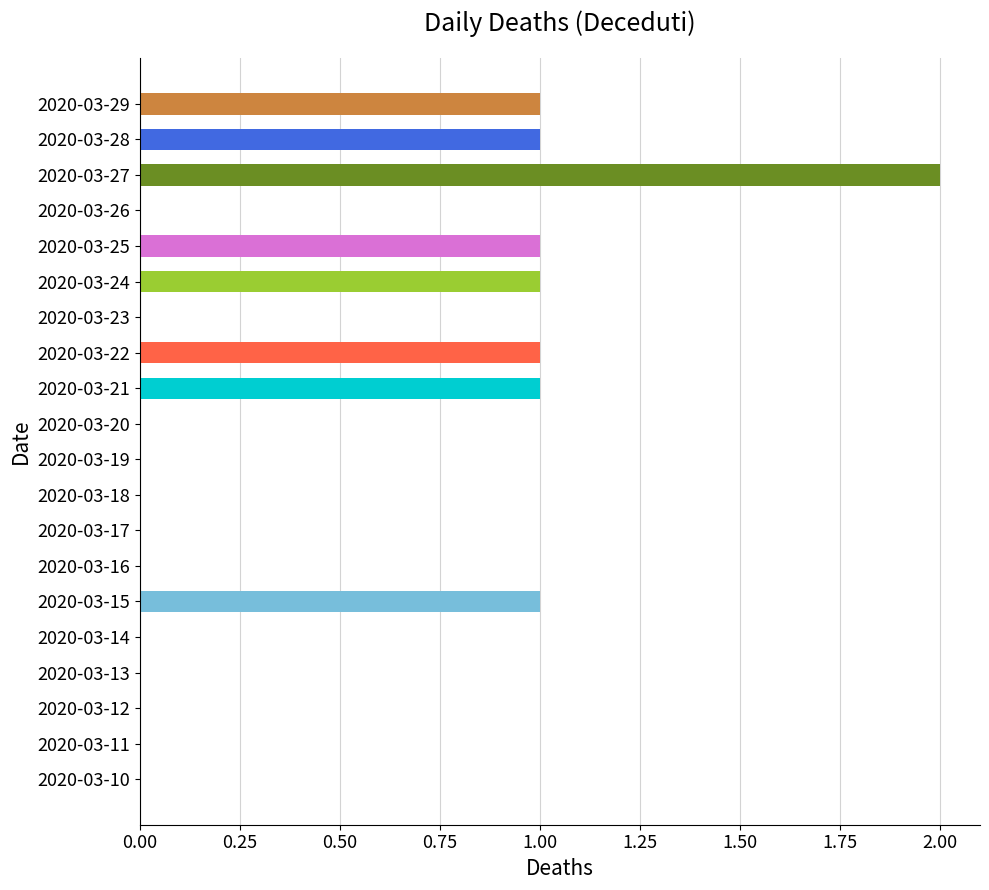

What is the sum of all values?

9